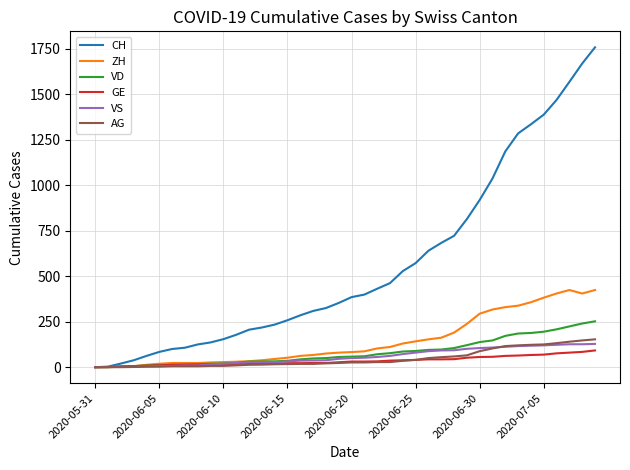

What is the maximum value for GE?

92